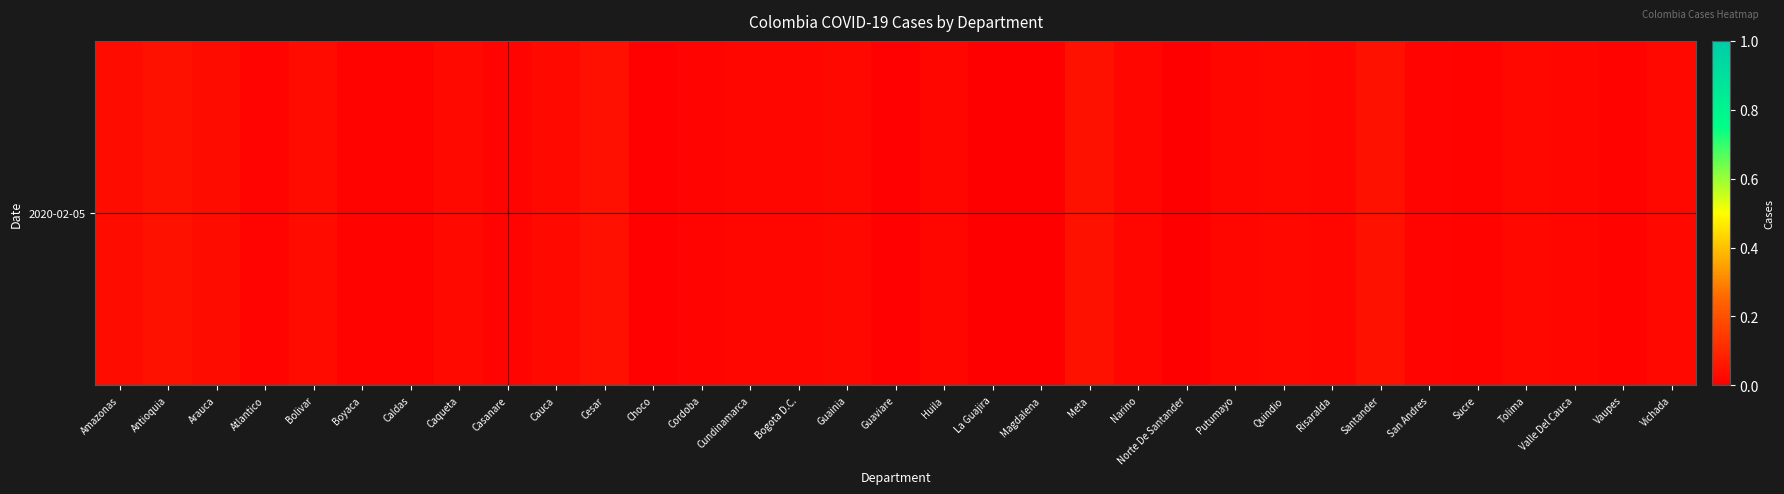

True or false: the data shows 0.0 at Guaviare.

False